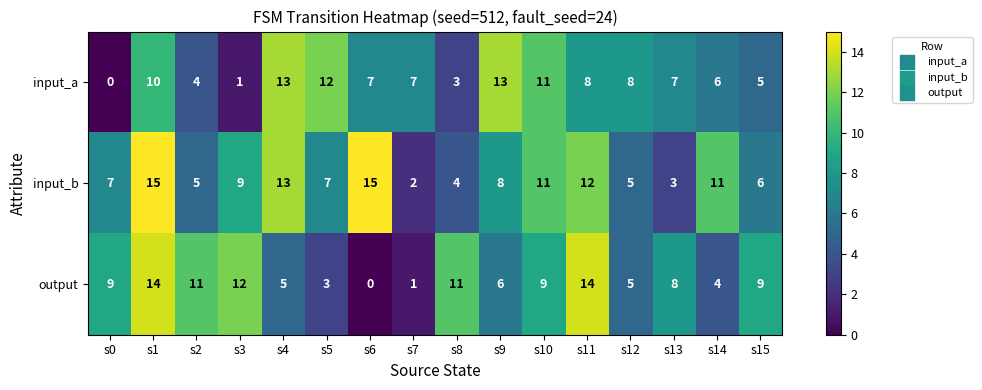

Which series has the widest spread of values?

output